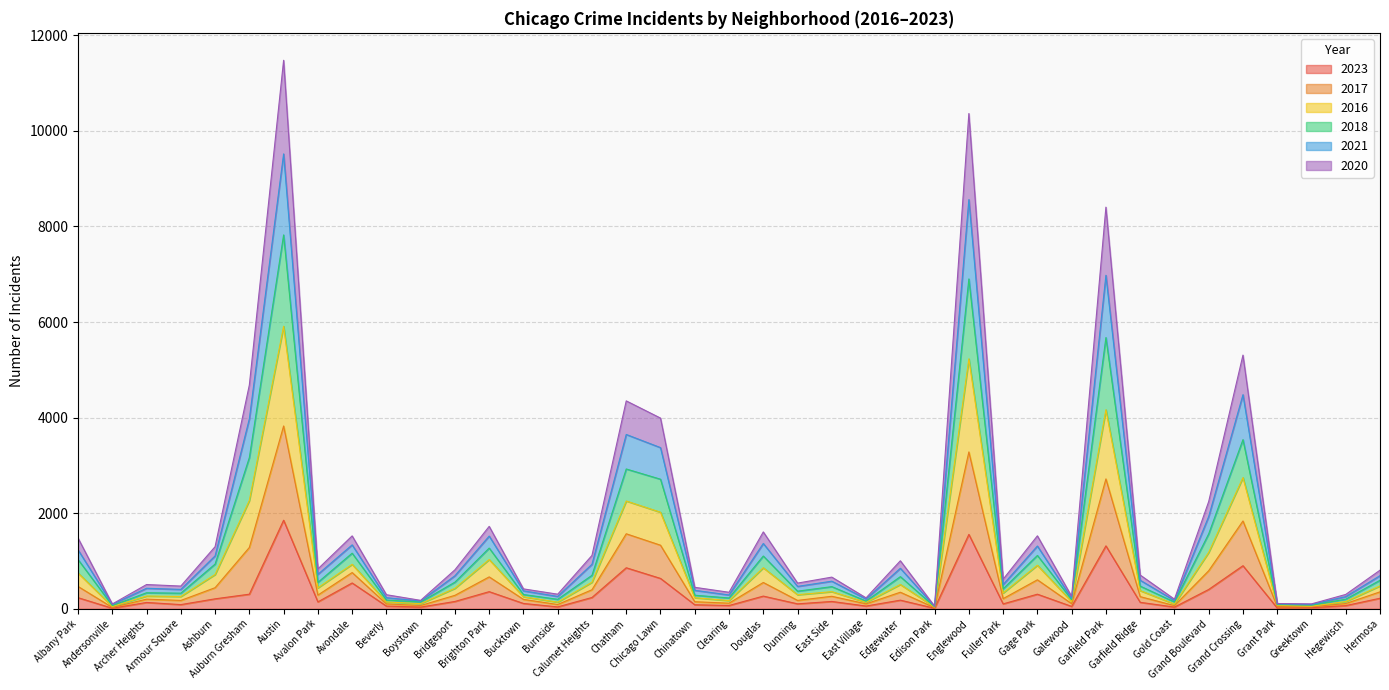

What is the label of the 37th point from the left?

Greektown